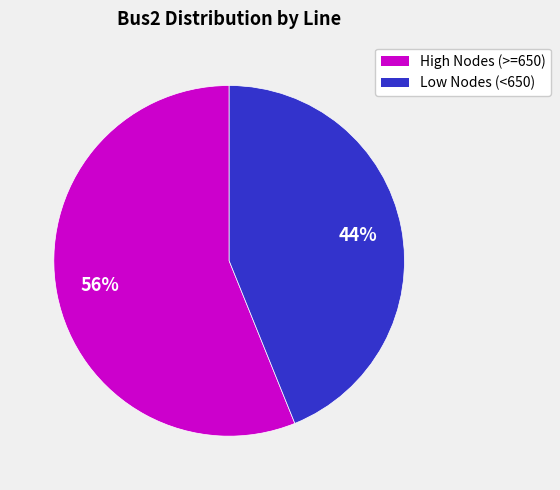

Do High Nodes (>=650) and Low Nodes (<650) together represent more than half of the pie?

Yes